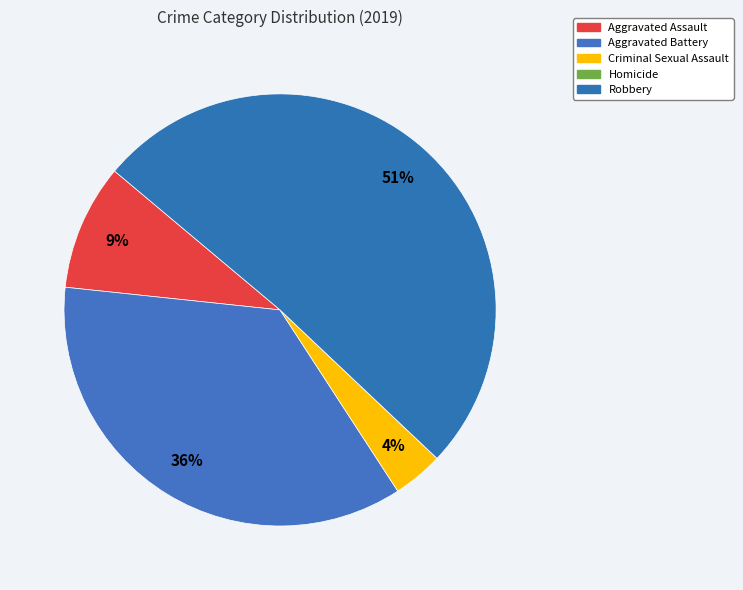

Which category has the biggest portion of the pie?

Robbery